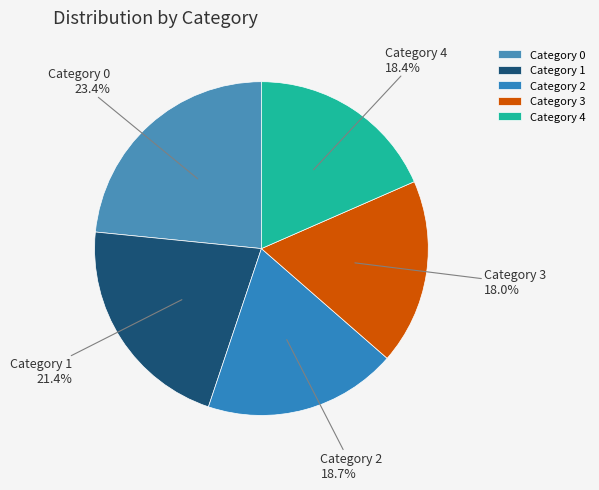

Does Category 3 represent more than half of the total?

No